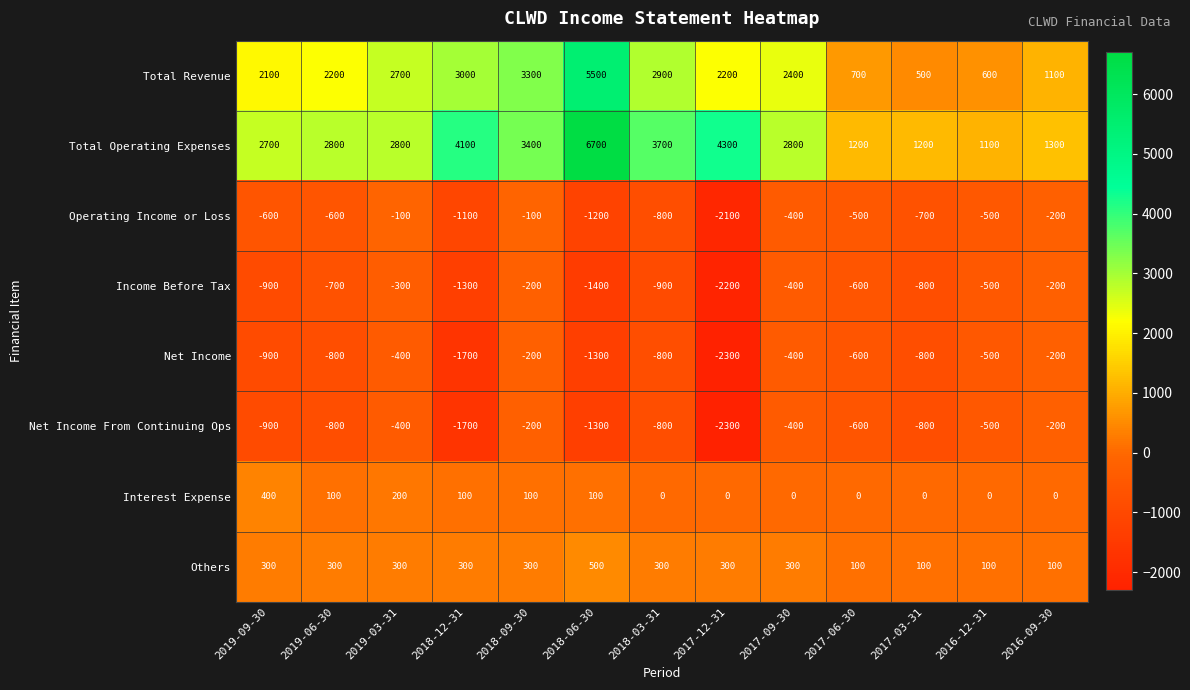

What is the sum of the Net Income values at 2019-03-31 and 2016-09-30?

-600